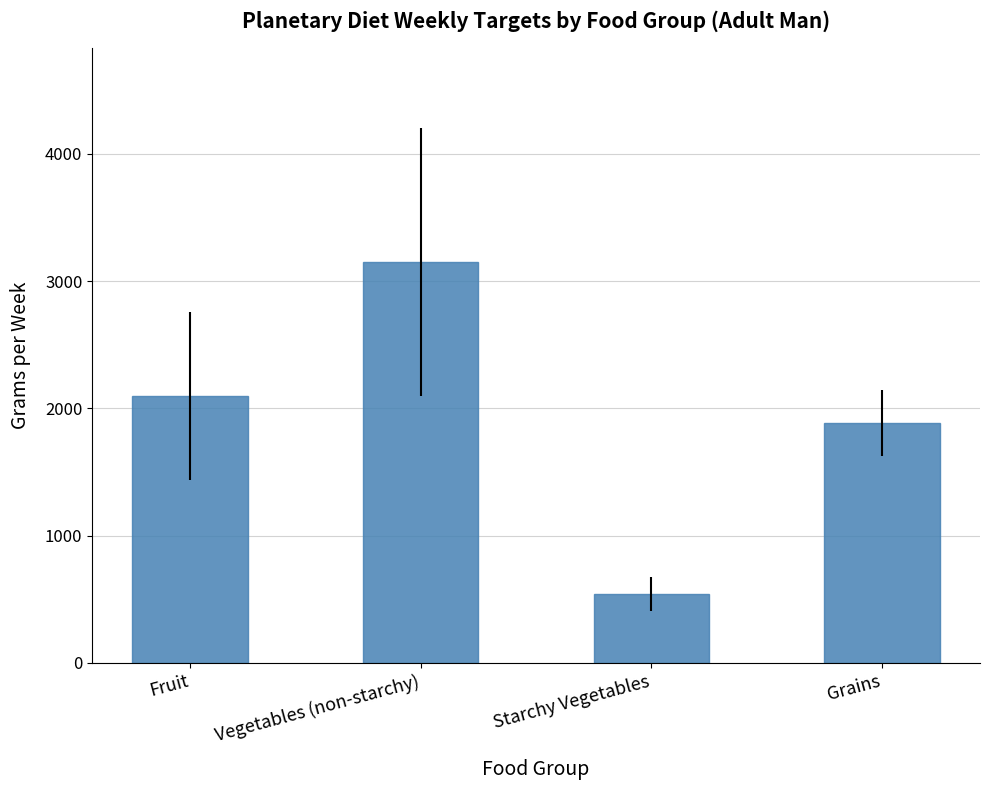

The value at Grains is 3007. True or false?

False